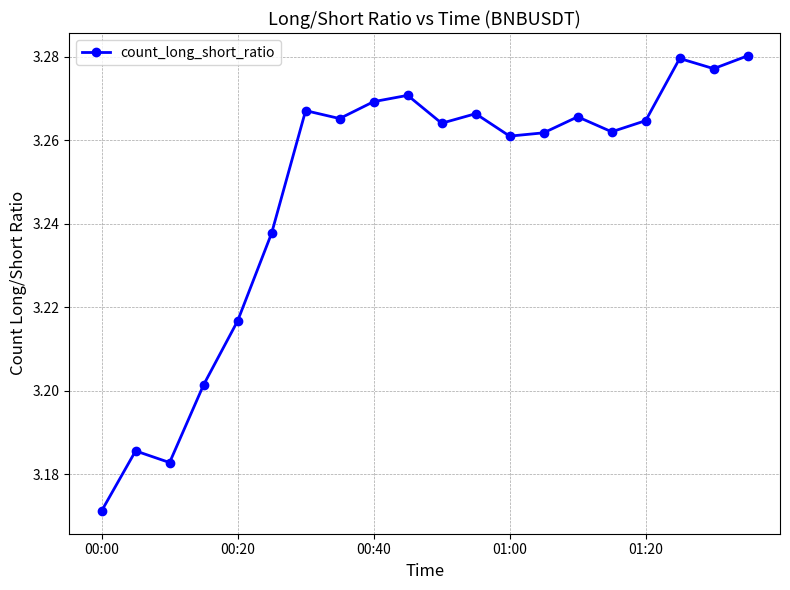

Count the values in the range 3 to 4.

20